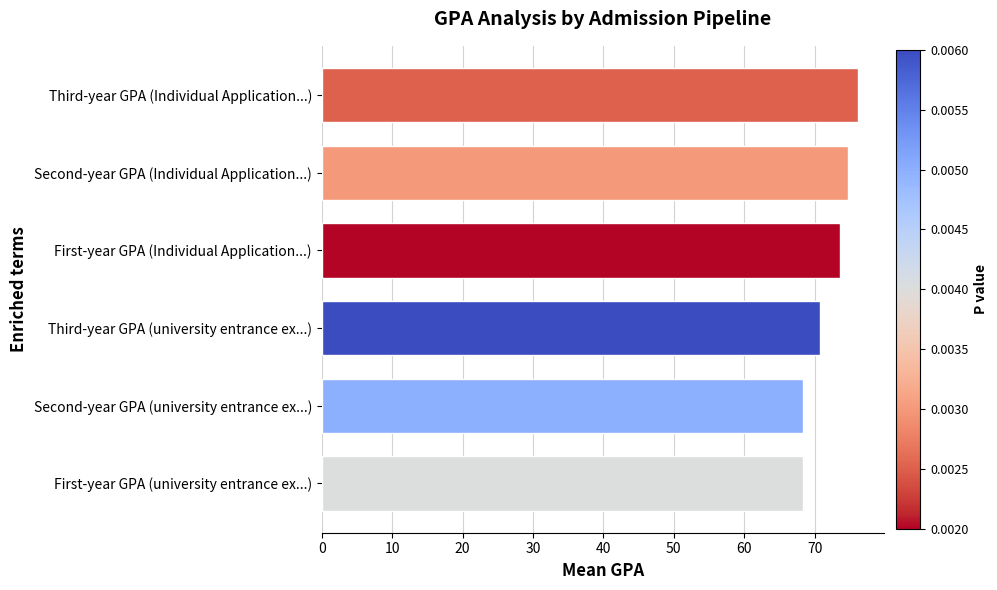

What is the approximate value at Third-year GPA (Individual Application...)?

76.1